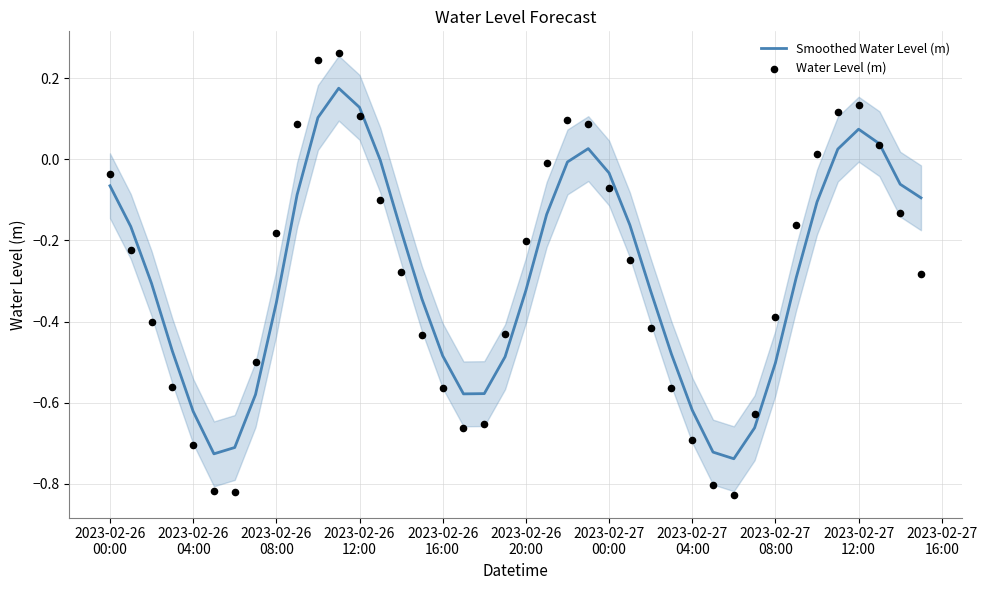

Which series reaches the maximum Y coordinate?

Water Level (m)